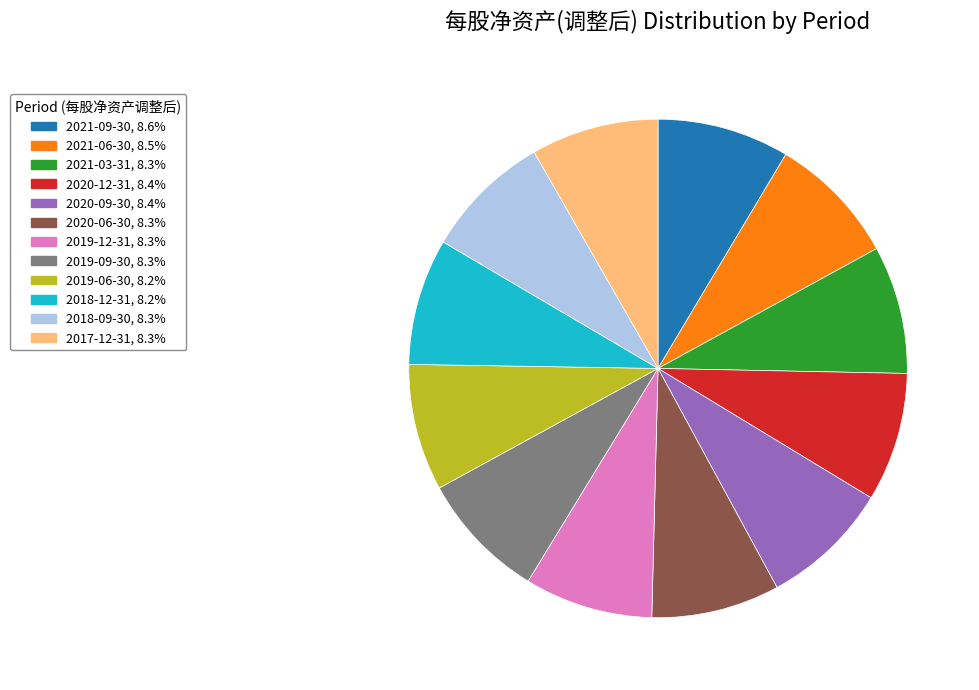

How many slices are in this pie chart?

12